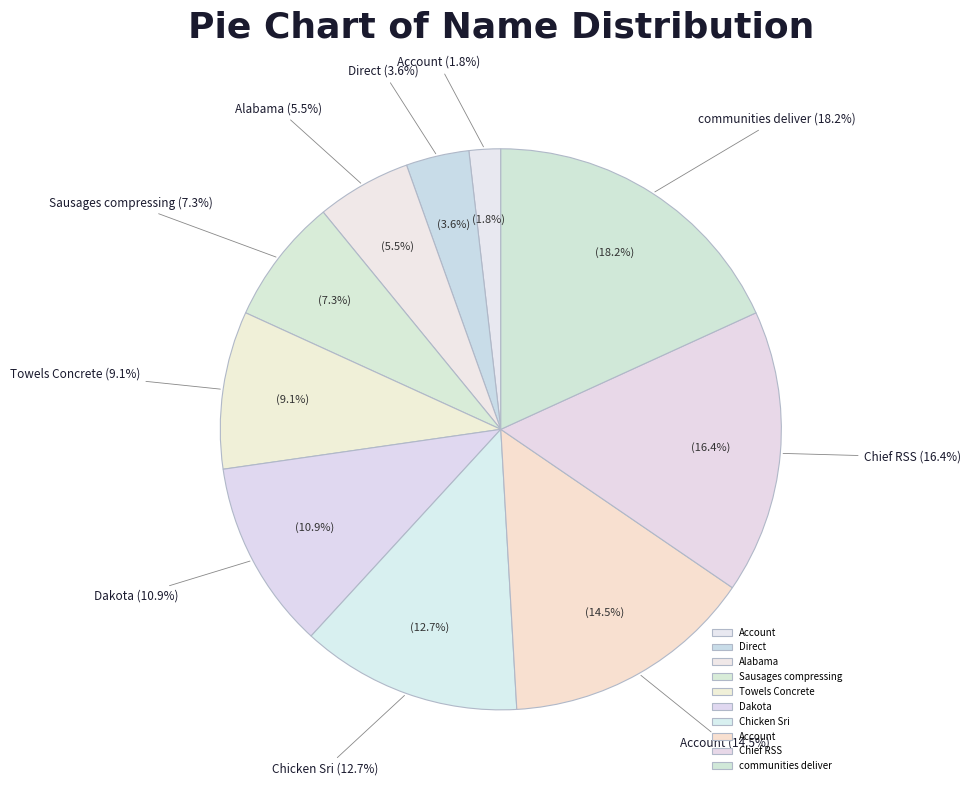

True or false: Sausages compressing accounts for 1% of the total.

False